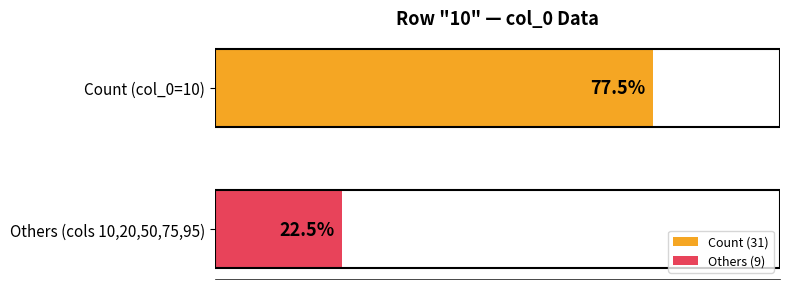

What is the highest value of the Count series?

31